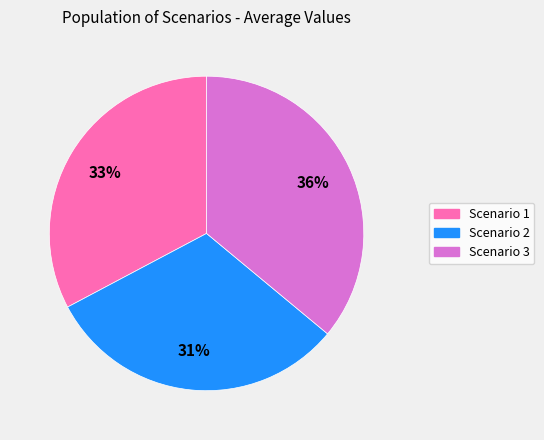

To the nearest percent, what portion does Scenario 1 represent?

33%